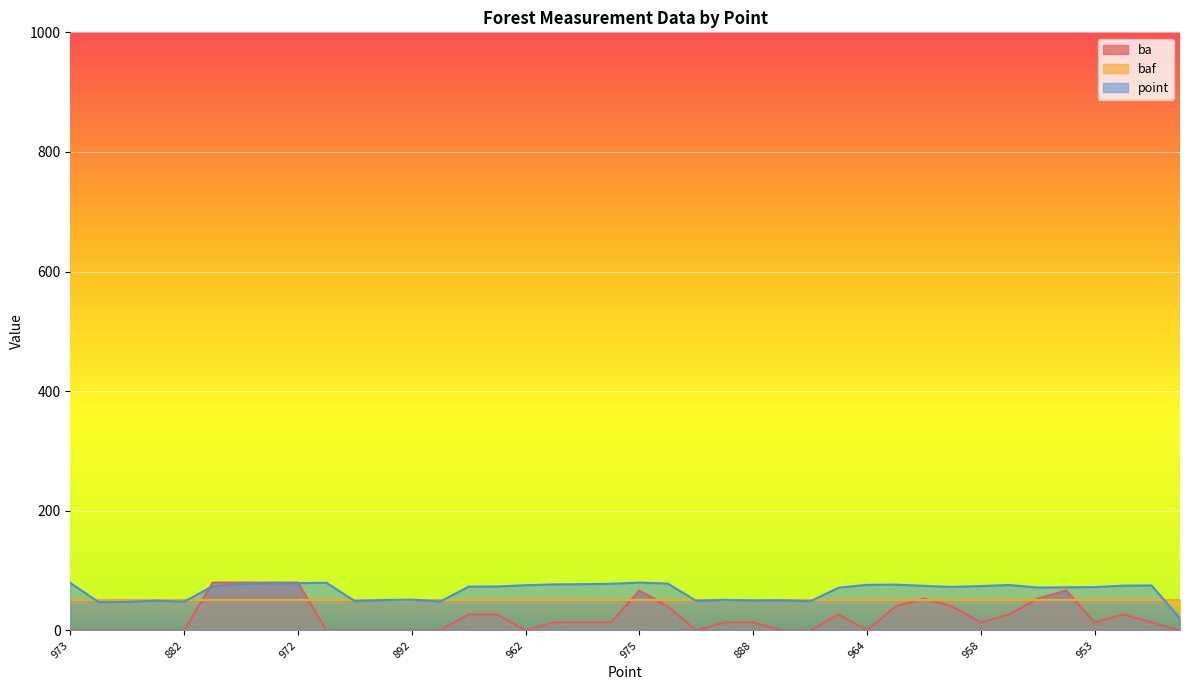

What is the difference between the highest and lowest values at 972?

30.0